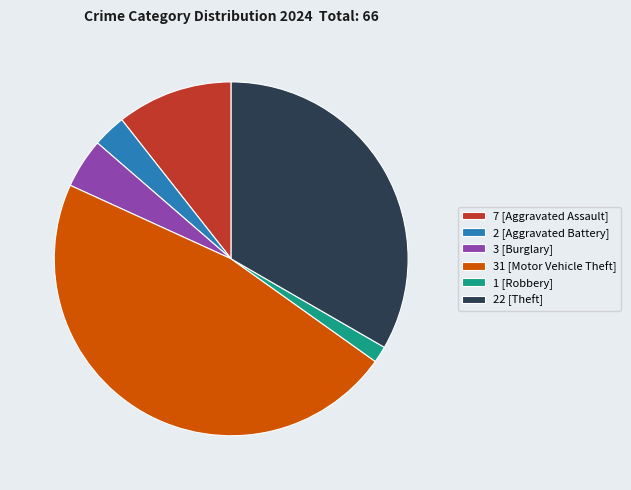

Is there any slice that represents more than half of the pie?

No